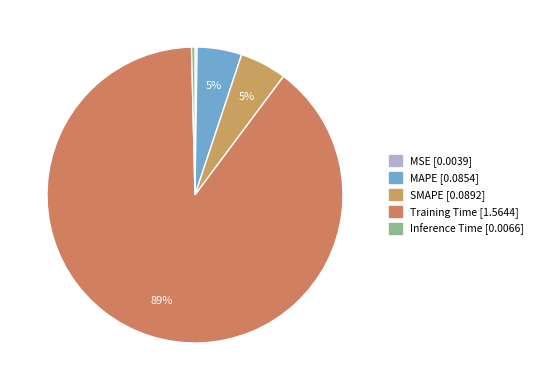

Is it true that SMAPE is 1% of the pie?

False